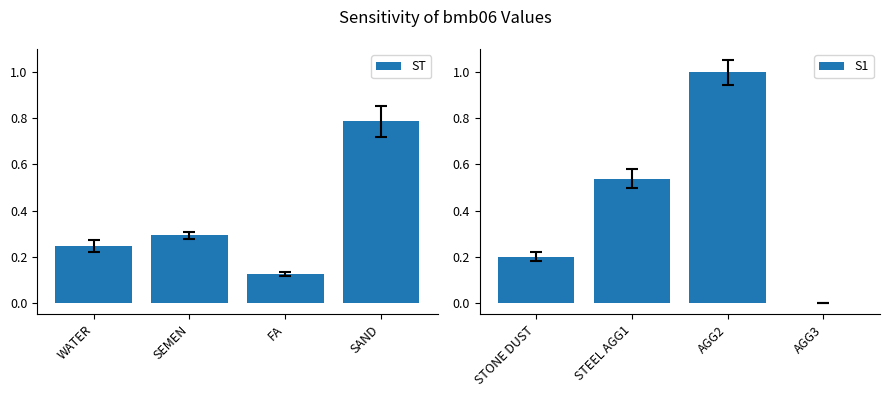

How many ST values are between 0 and 1?

4